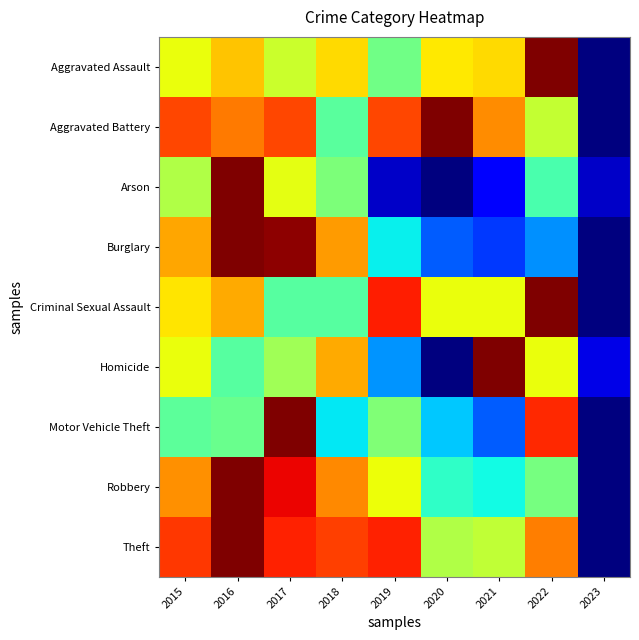

What is the greatest value displayed?

1.0